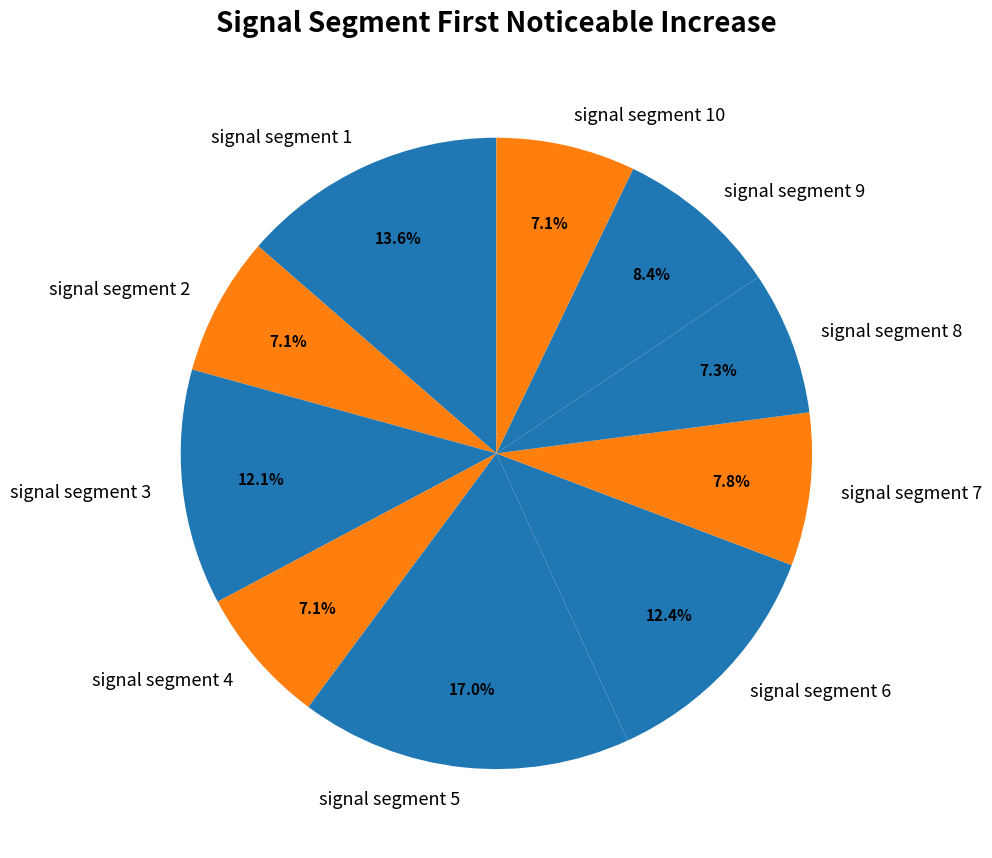

The signal segment 5 slice represents 6% of the pie. True or false?

False